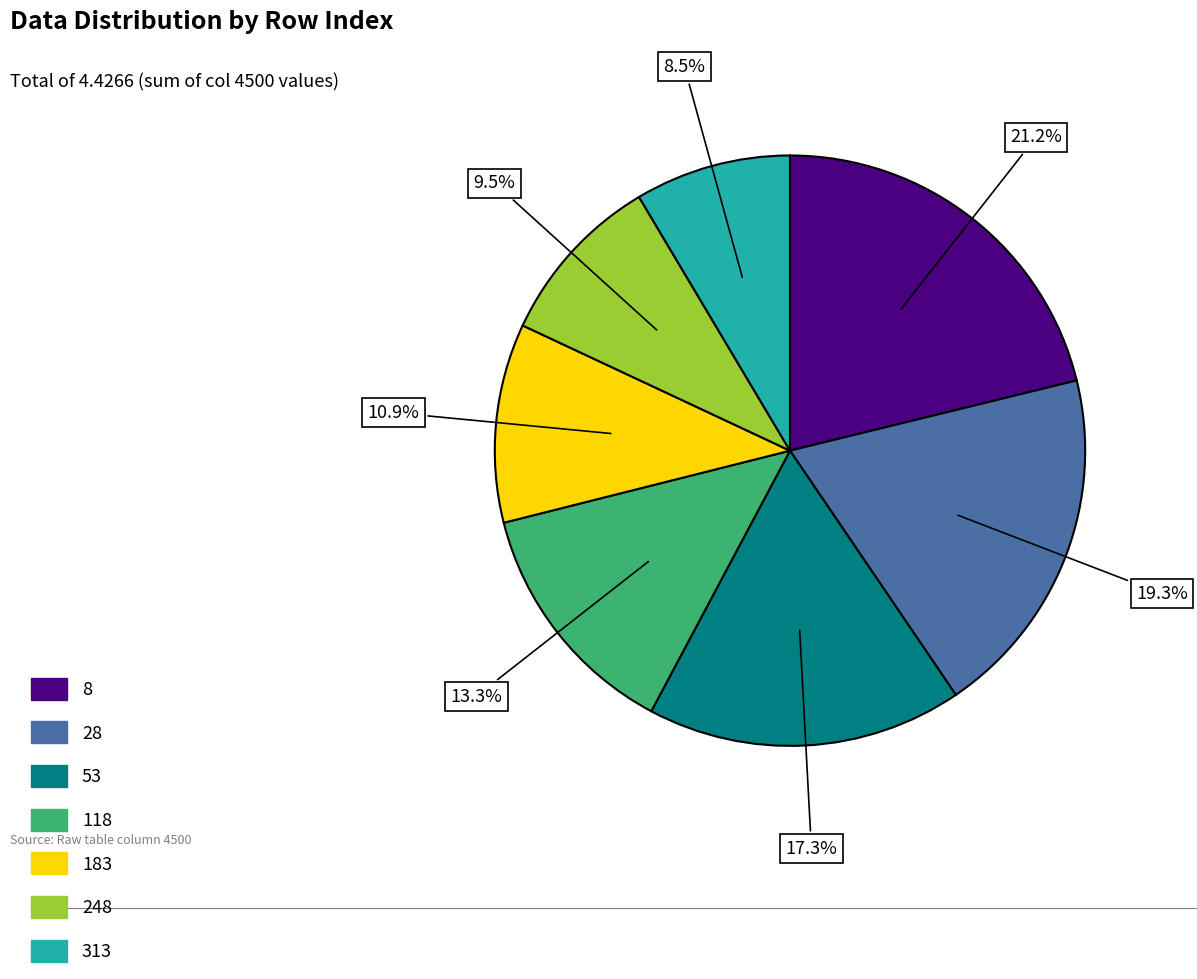

Does 183 account for over 50% of the chart?

No